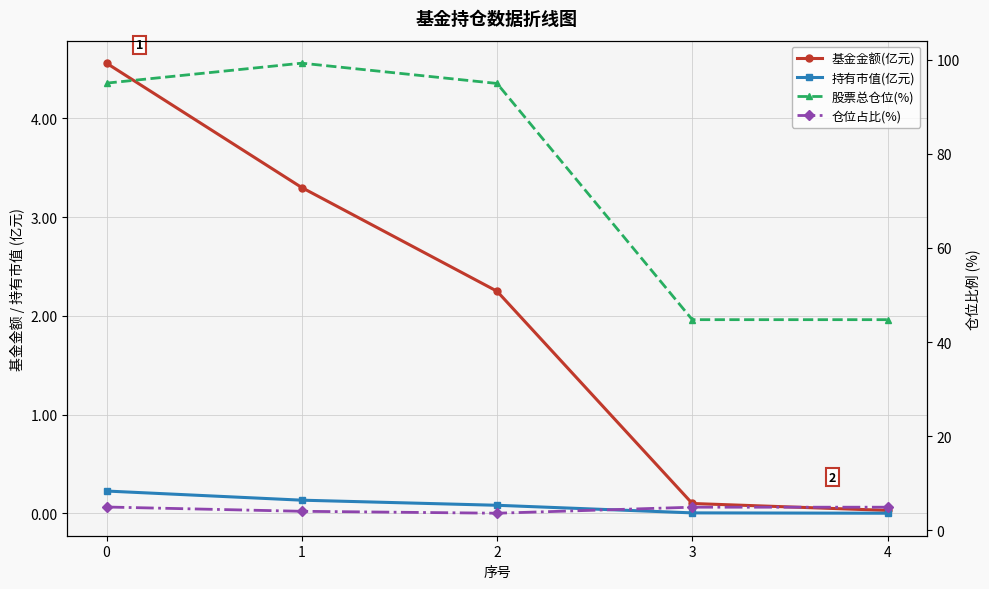

True or false: 基金金额(亿元) and 仓位占比(%) intersect in this chart.

False